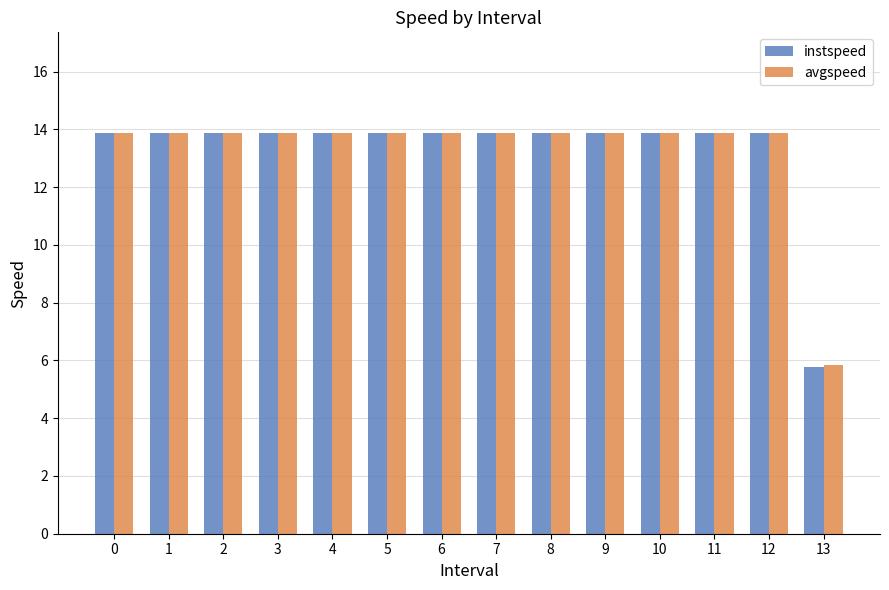

Between 8 and 13, which series saw the biggest shift?

instspeed